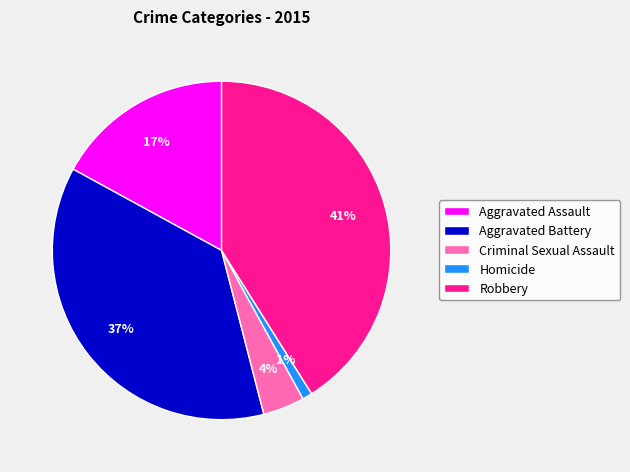

To the nearest percent, what is the average slice percentage?

20%